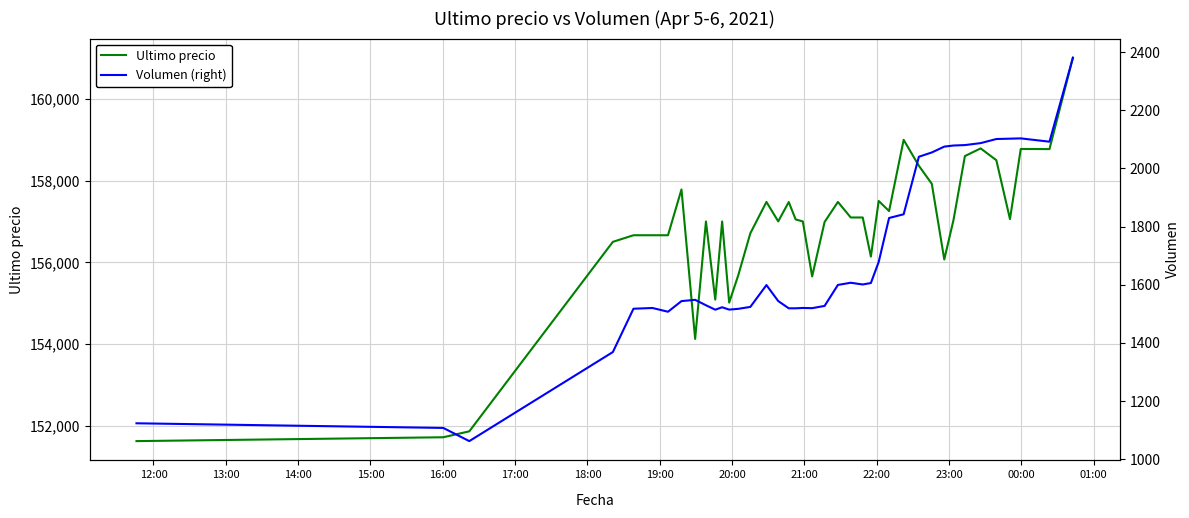

How many lines are shown in the chart?

2